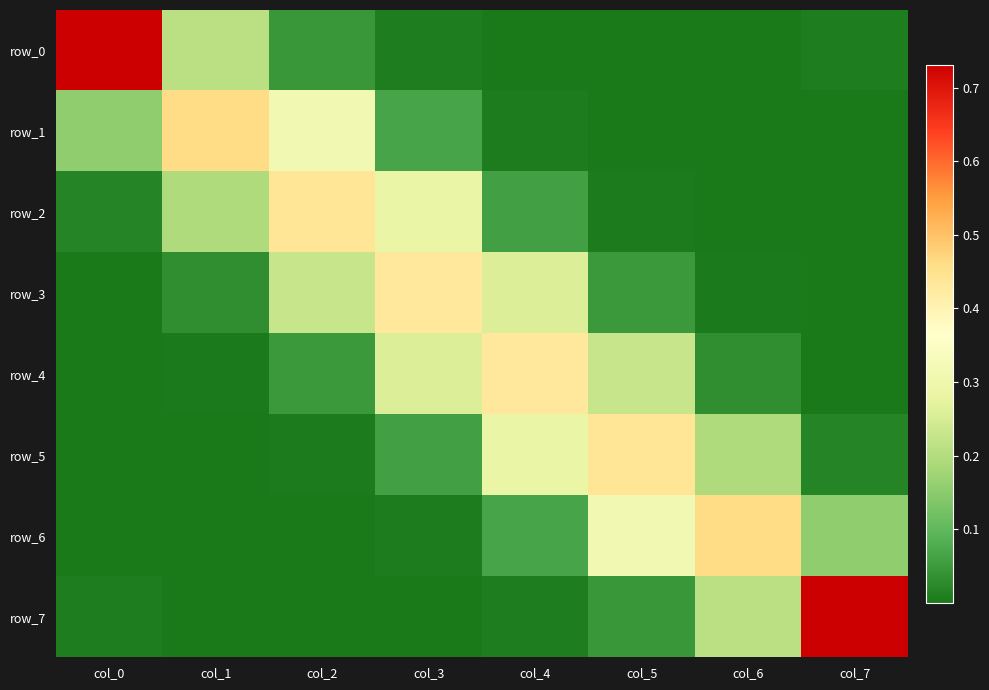

At which category is the sum across all series the highest?

col_3